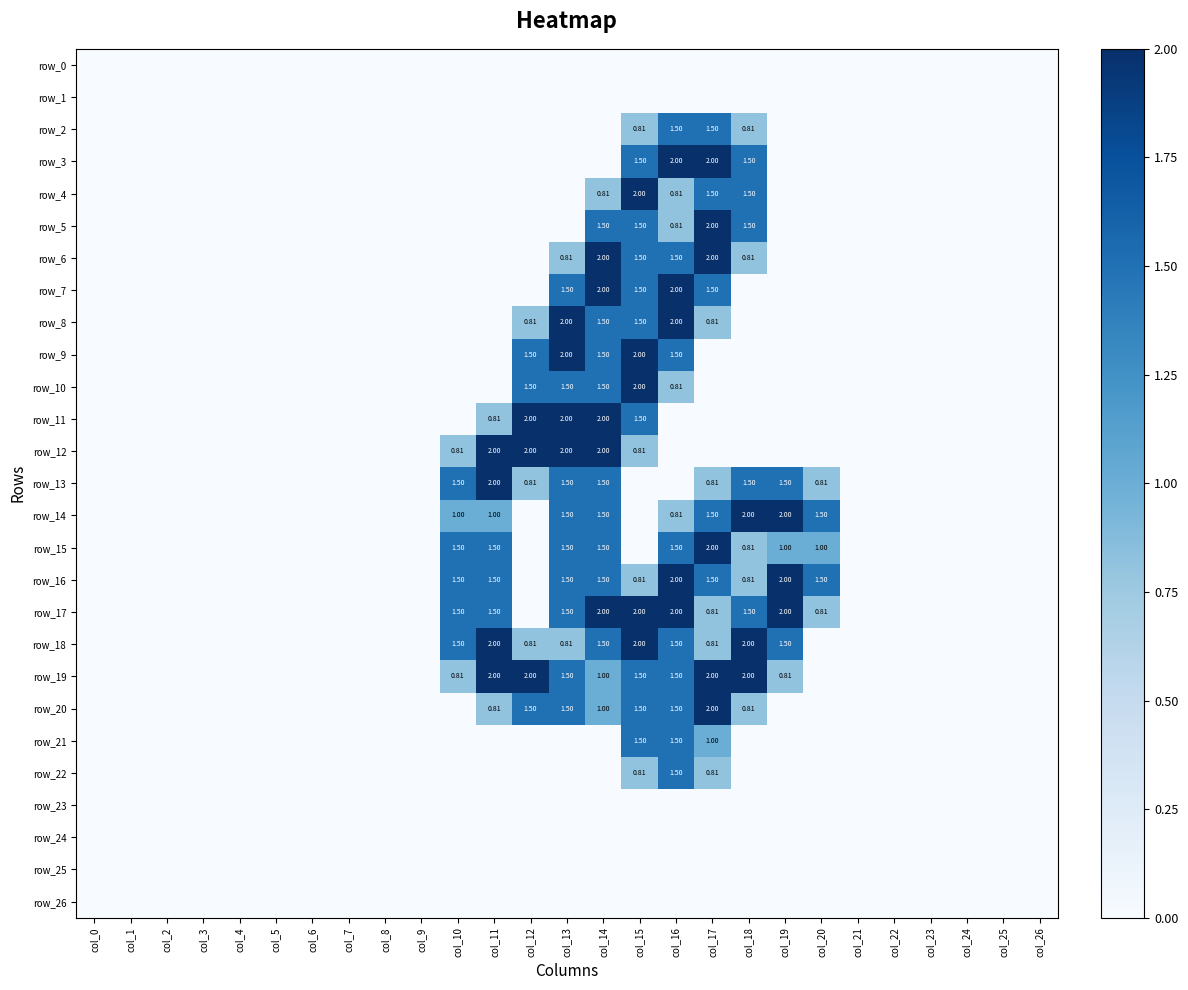

Count the number of data series in this chart.

27